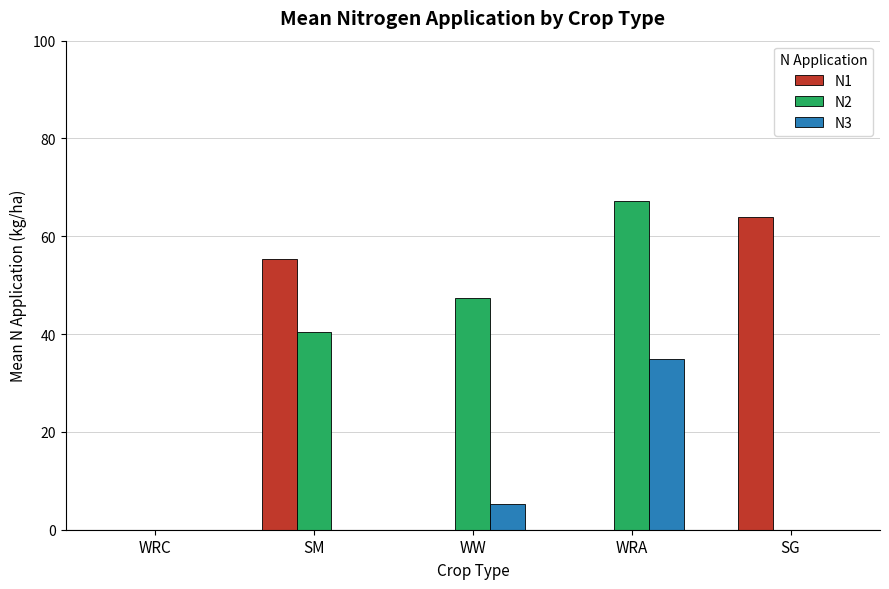

Reading right to left, list all the values displayed in this chart.

N1: SG=64.0	WRA=0.0	WW=0.0	SM=55.3	WRC=0.0
N2: SG=0.0	WRA=67.3	WW=47.4	SM=40.5	WRC=0.0
N3: SG=0.0	WRA=35.0	WW=5.2	SM=0.0	WRC=0.0